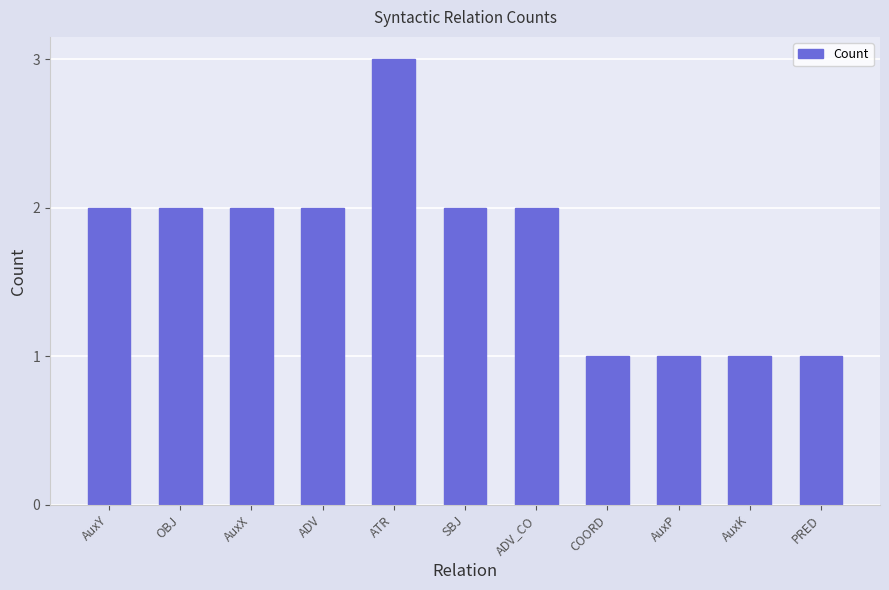

Which has a higher value, AuxY or COORD?

AuxY